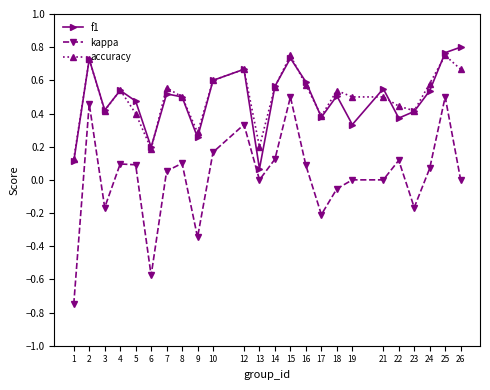

What is the total value across all series at 16?

1.2